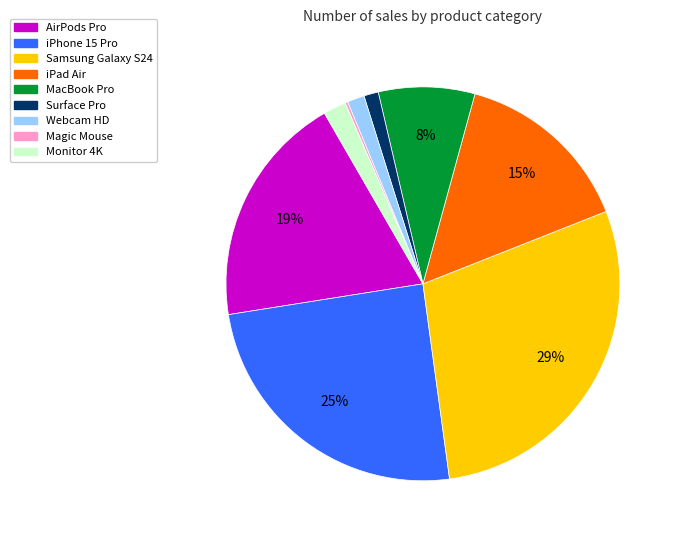

Does any single category account for the majority?

No